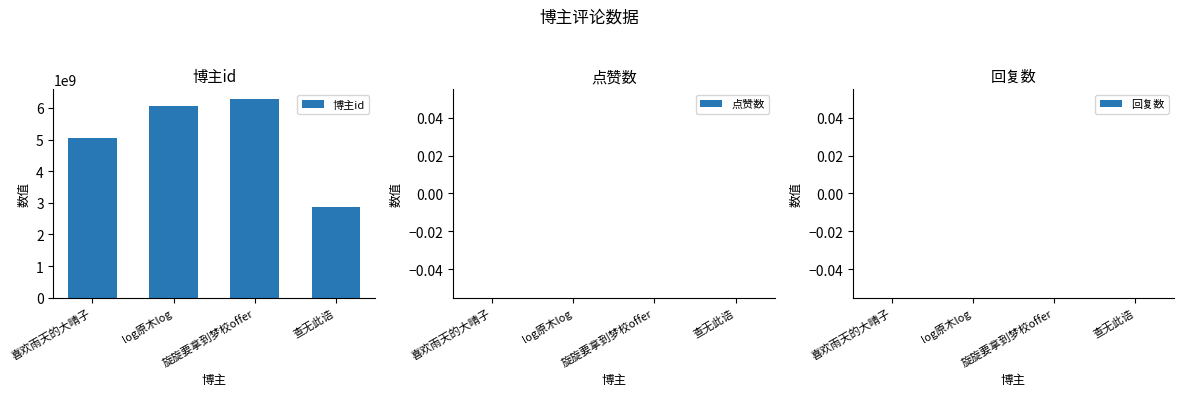

Rank the categories by value from lowest to highest.

查无此诰, 喜欢雨天的大晴子, log原木log, 旋旋要拿到梦校offer